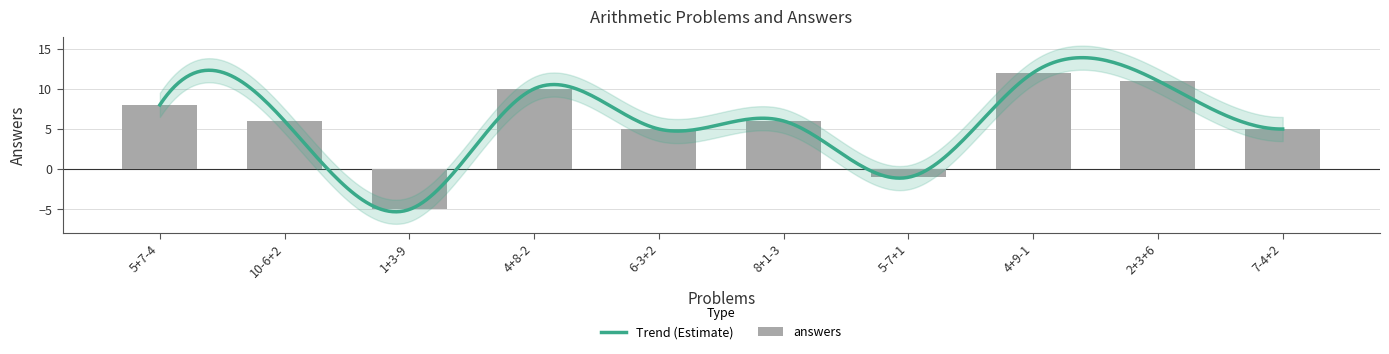

Is it true that the value at 4+8-2 is 10?

True